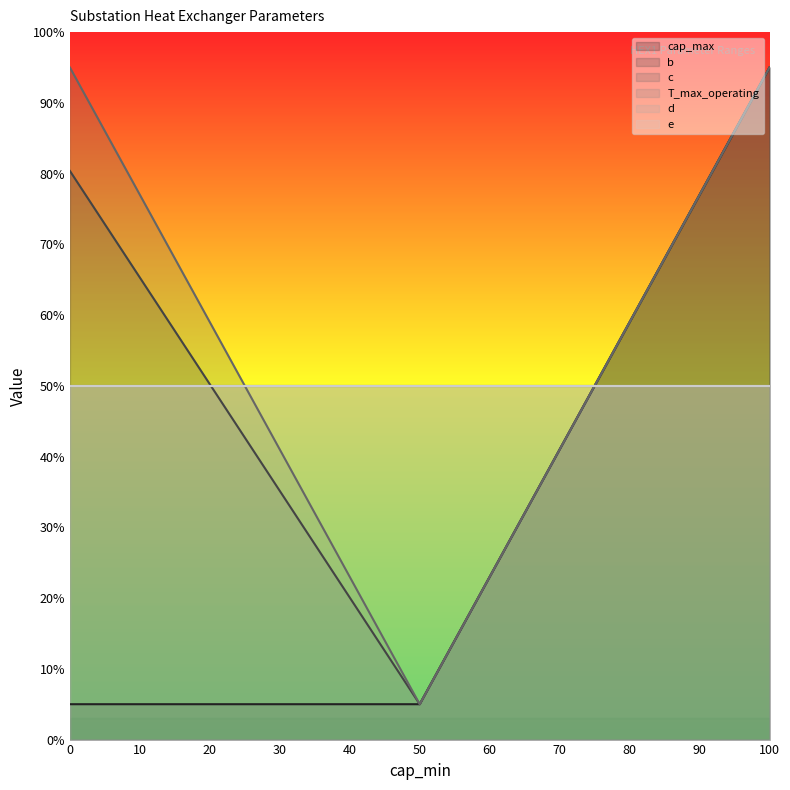

Does the chart have visible grid lines?

No